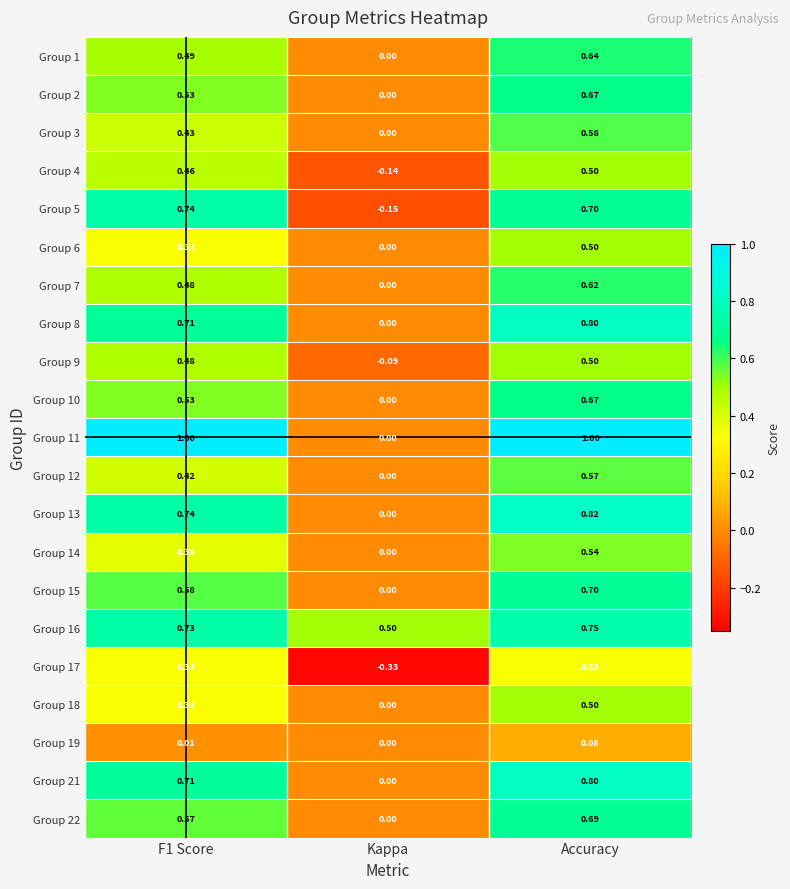

What is the difference between the highest and lowest values at Kappa?

0.8